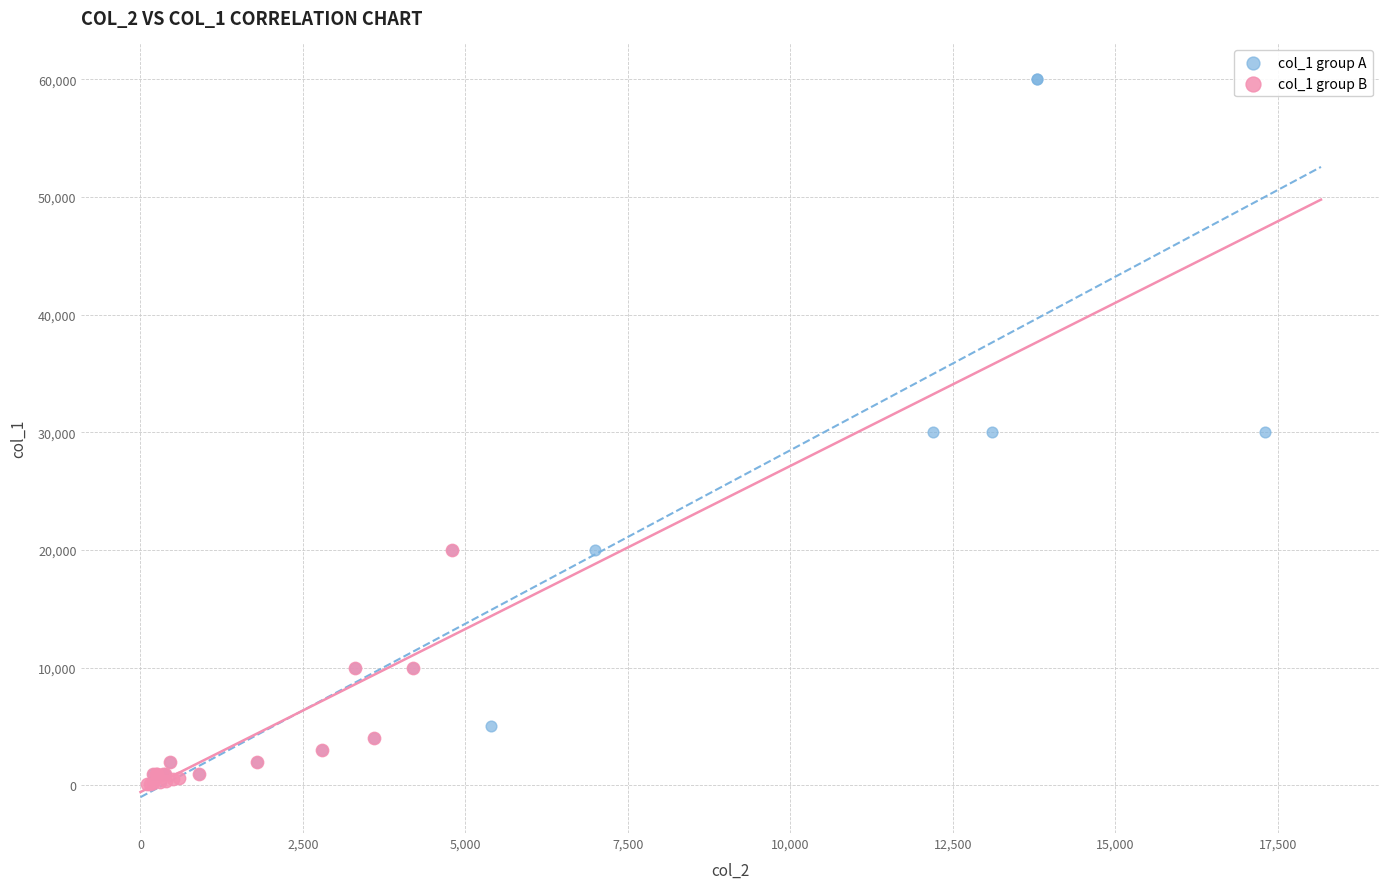

Which series has the largest Y range (max minus min)?

col_1 group A